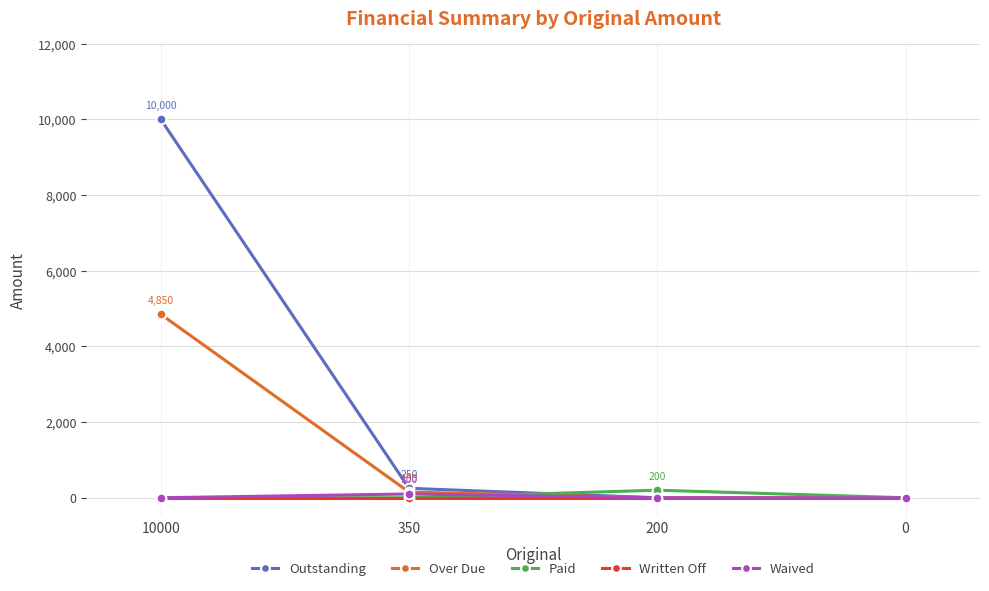

What is the average value of the Paid series?

50